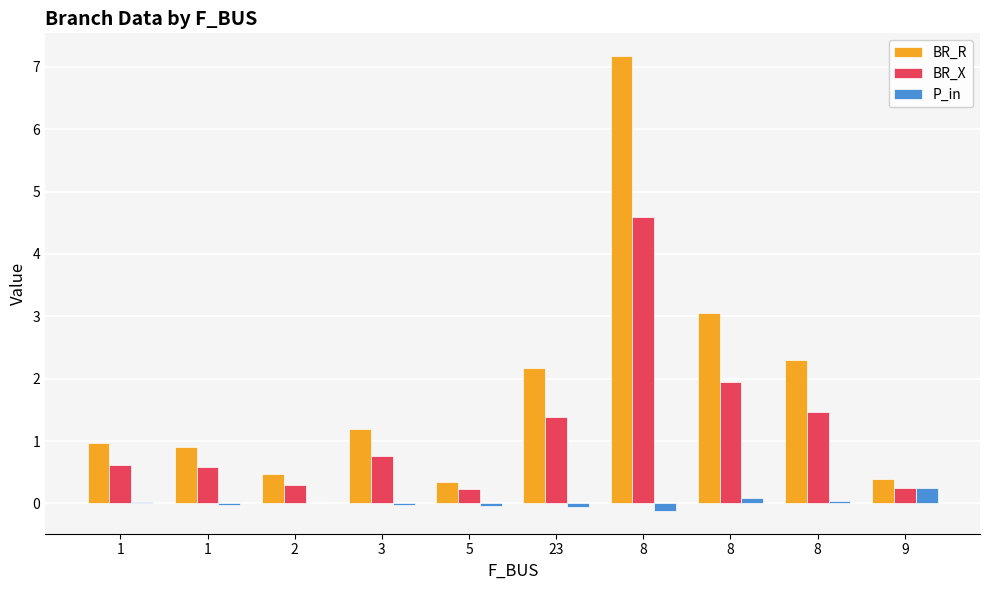

Count the number of data series in this chart.

3